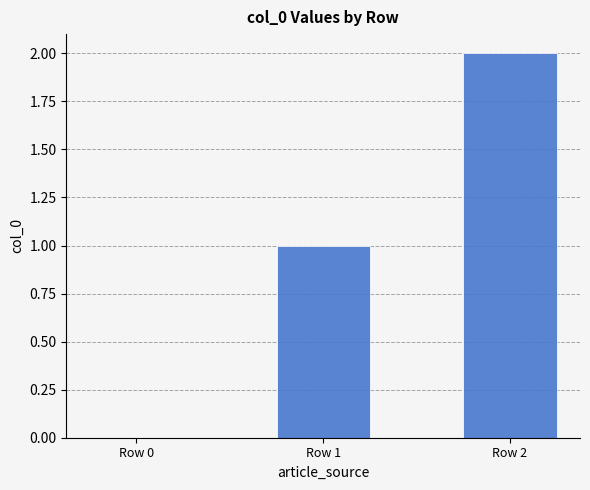

Which has a higher value, Row 2 or Row 1?

Row 2